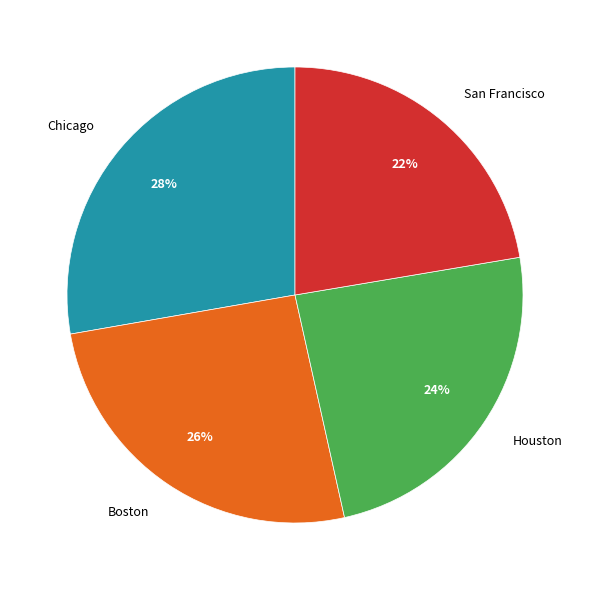

Which category has the smallest portion of the pie?

San Francisco